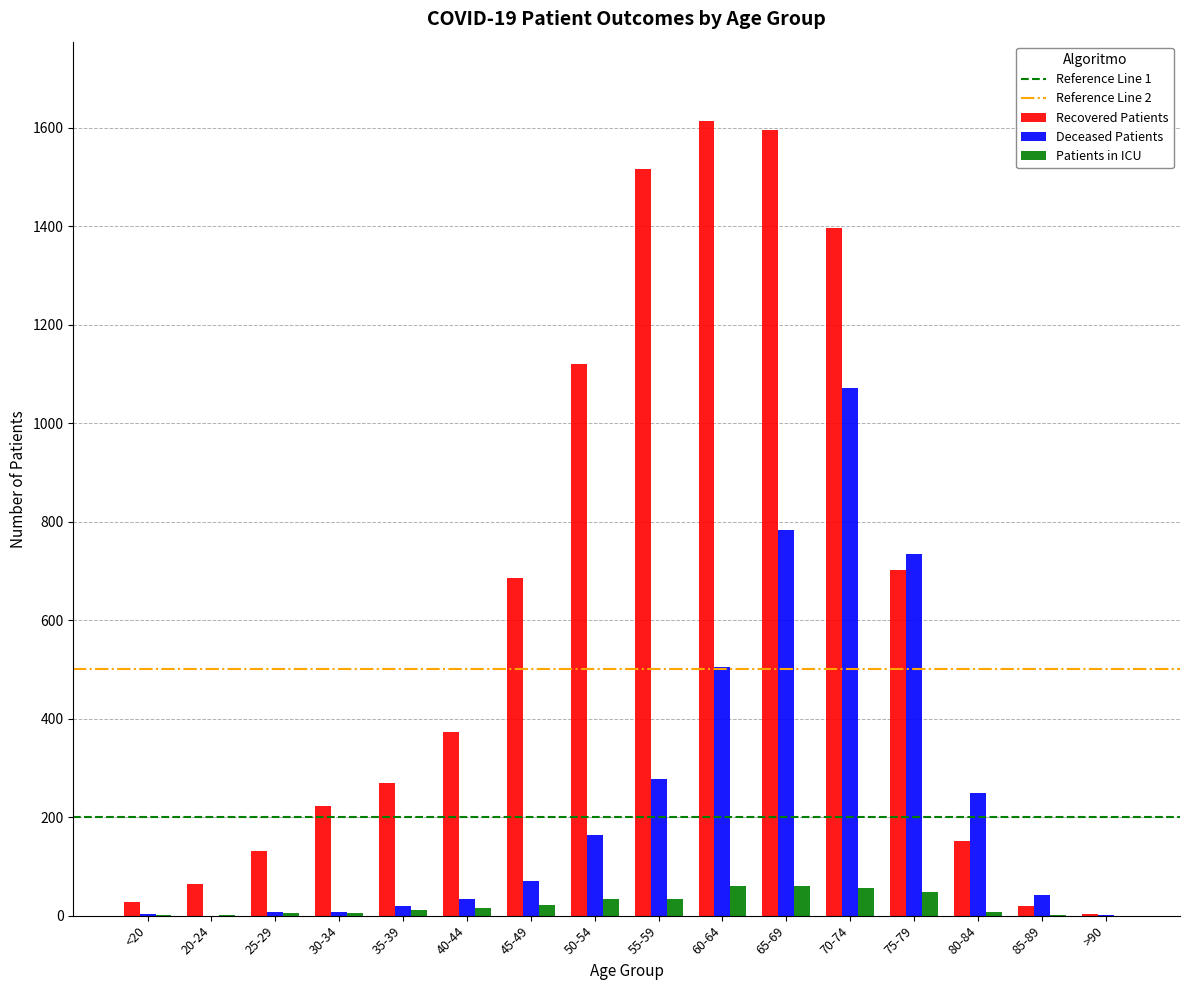

Which series has the largest range (max minus min)?

Recovered Patients